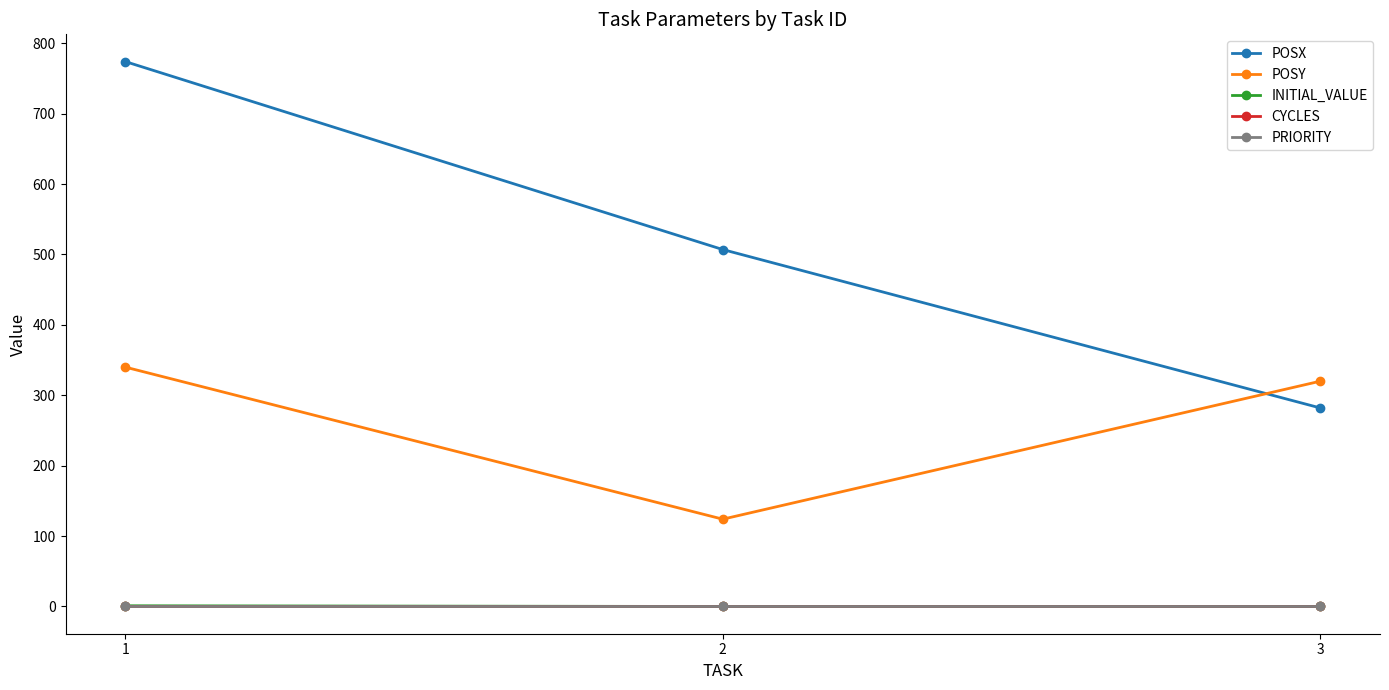

How many lines are shown in the chart?

5